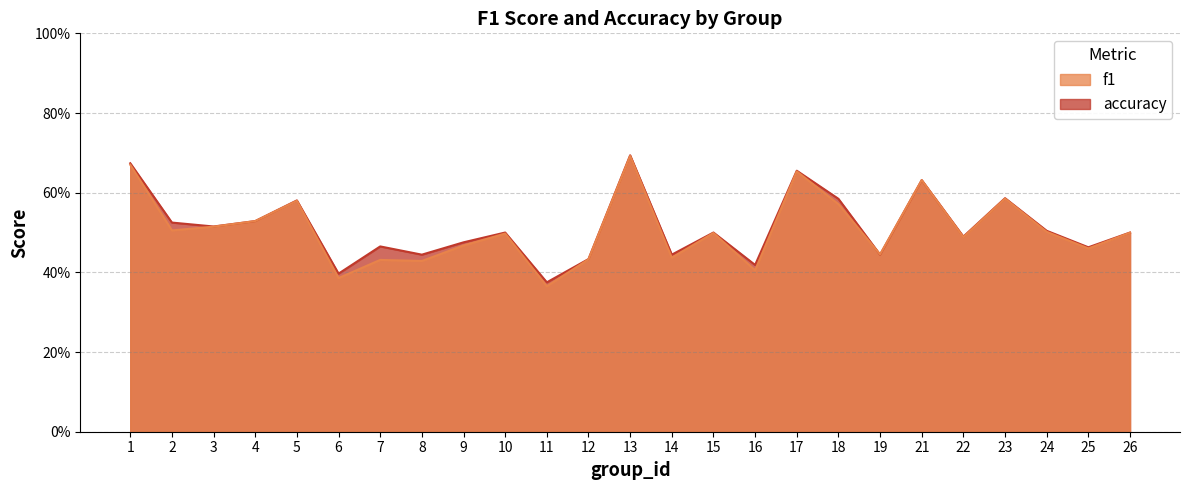

At which label is f1 closest to 0?

11